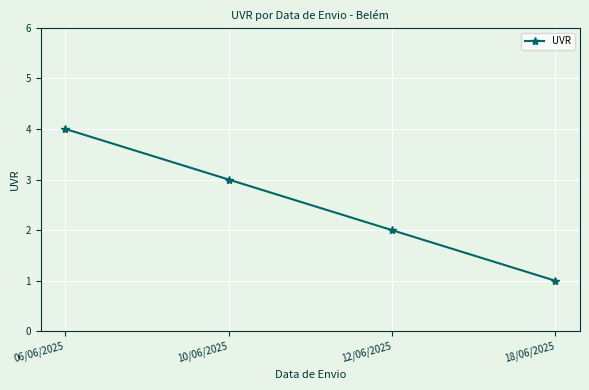

What is the sum of all values?

10